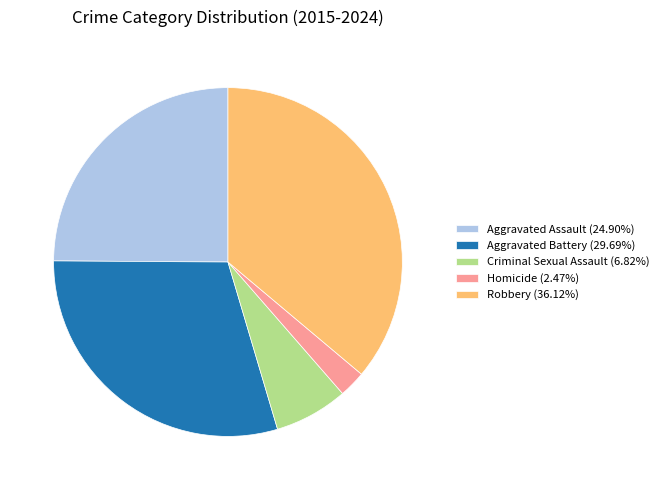

Is there a majority slice in this chart?

No